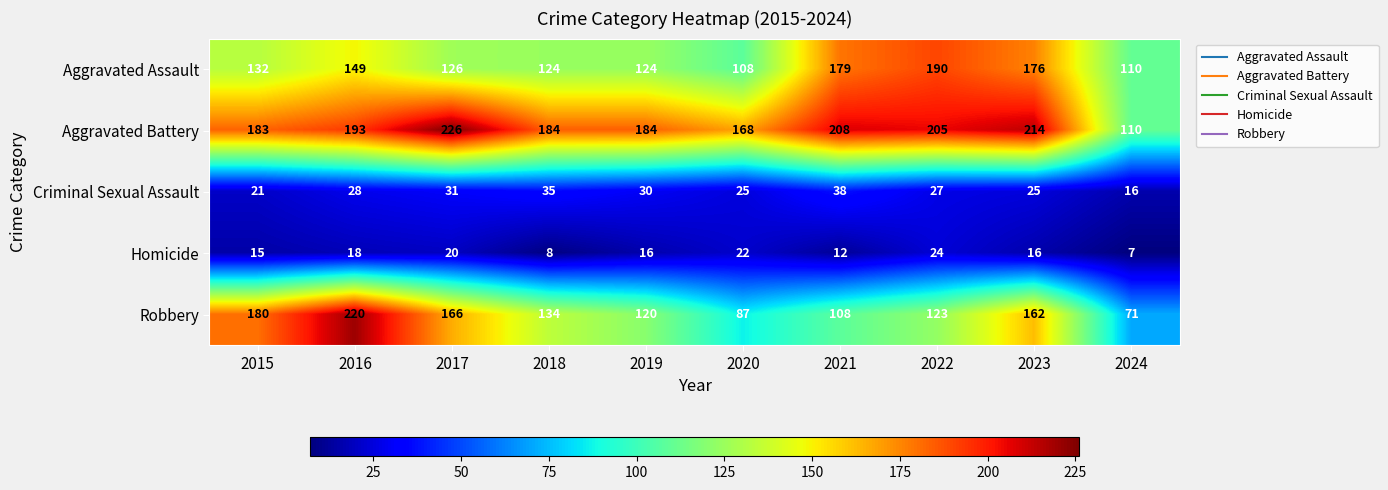

What is the average value of the Aggravated Assault series?

142